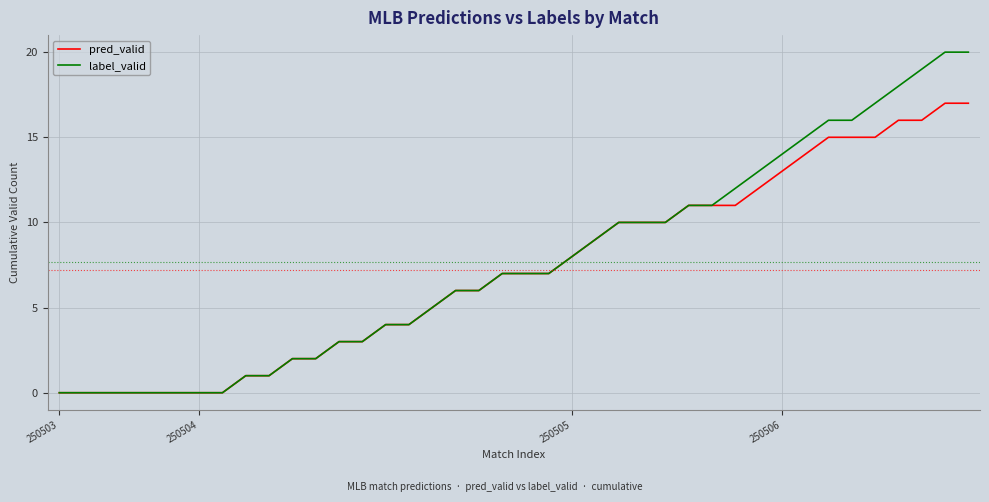

What is the highest value of the pred_valid series?

17